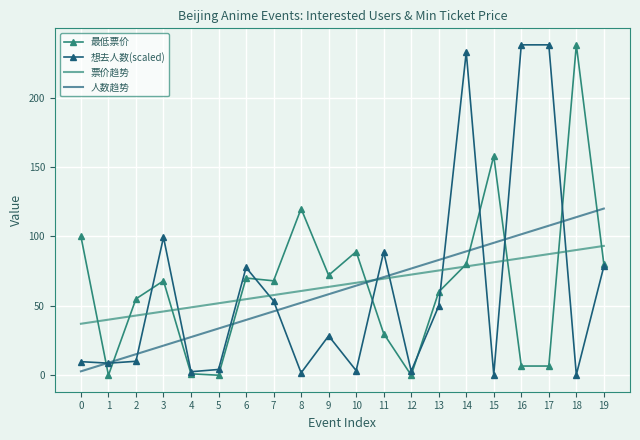

How many values in the 票价趋势 series exceed 66?

10